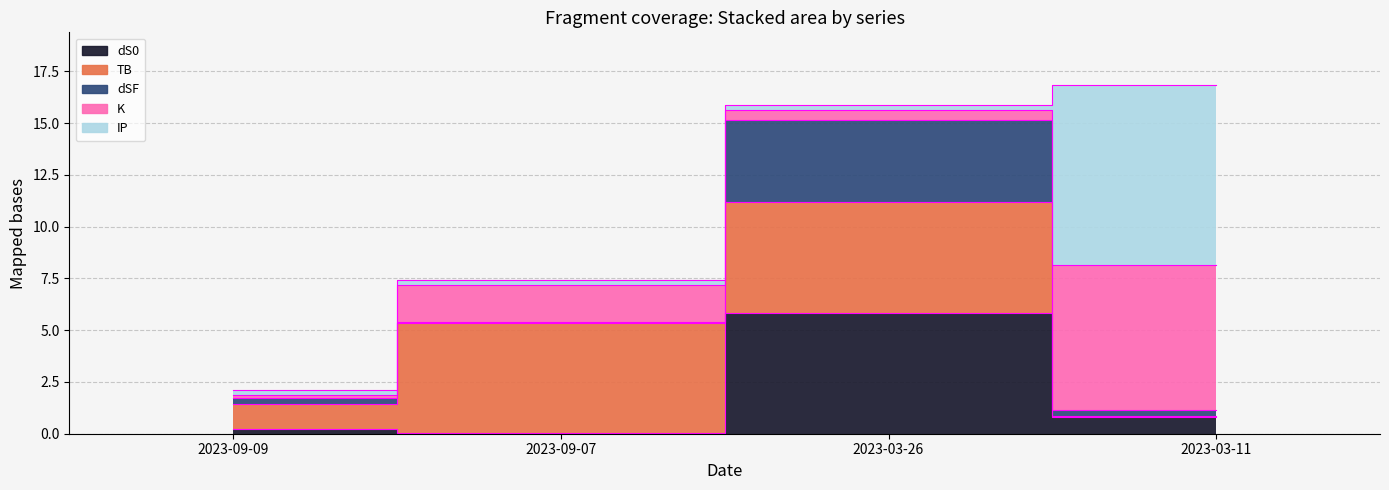

Is it true that K equals 1.8 at 2023-09-07?

True